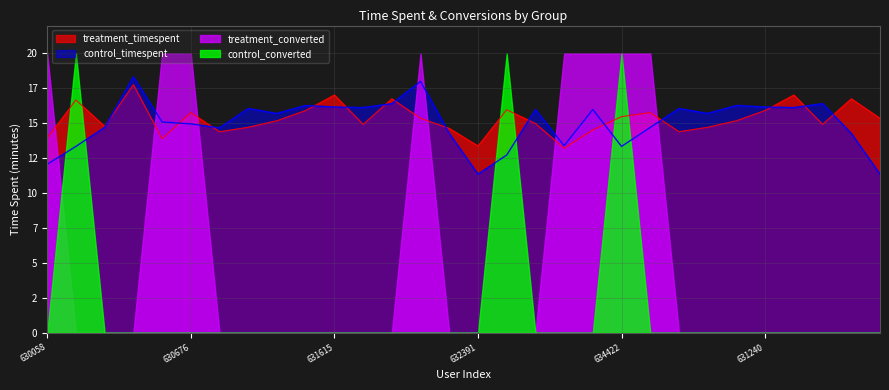

How many data points does each series have?

30